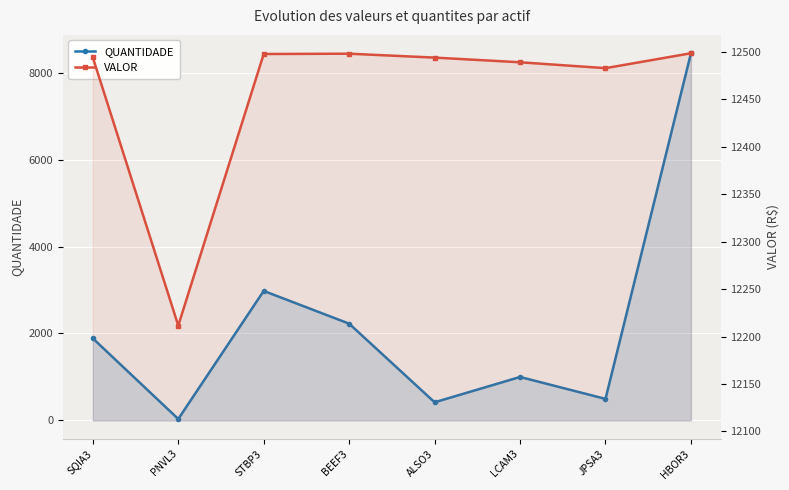

Where is the first local minimum for QUANTIDADE?

PNVL3